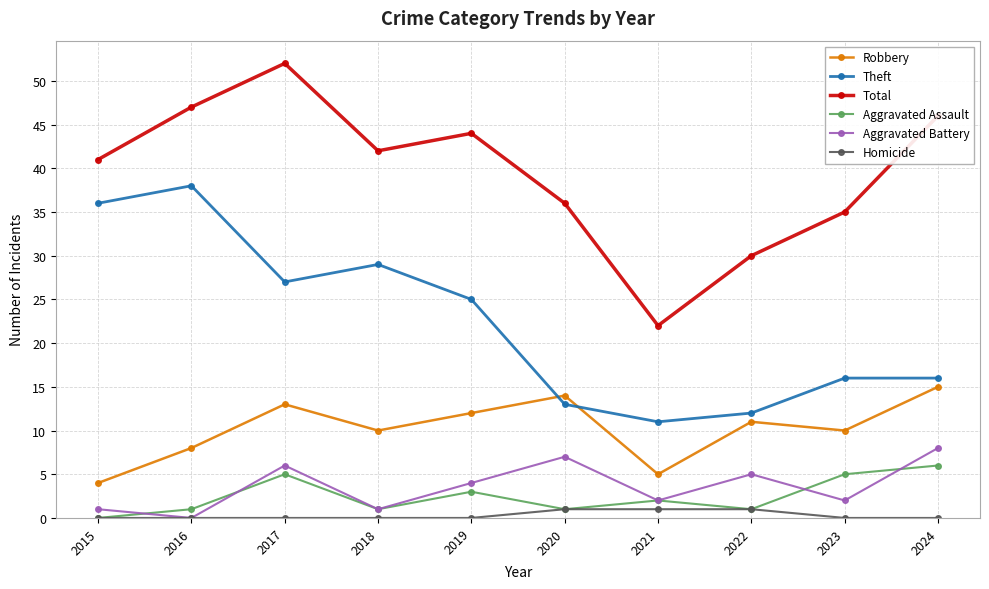

Between 2015 and 2021, which series saw the biggest shift?

Theft